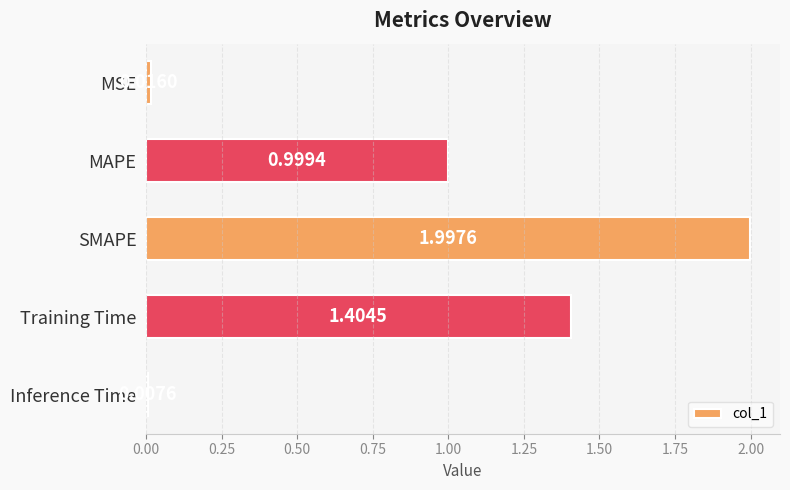

What is the sum of all values?

4.4